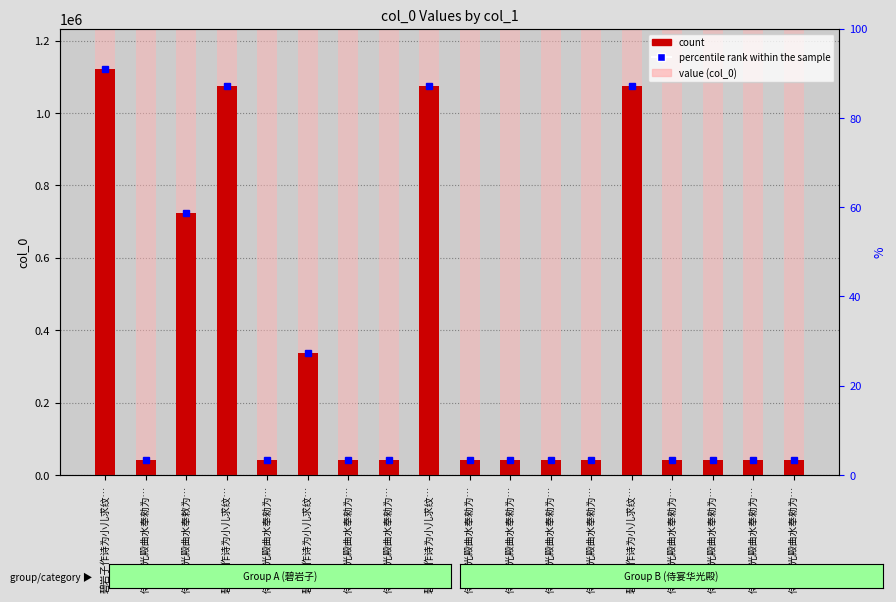

List the labels in order of value, largest first.

碧岩子作诗为小儿求纹…, 碧岩子作诗为小儿求纹…, 碧岩子作诗为小儿求纹…, 碧岩子作诗为小儿求纹…, 侍宴华光殿曲水奉敕为…, 碧岩子作诗为小儿求纹…, 侍宴华光殿曲水奉勑为…, 侍宴华光殿曲水奉勑为…, 侍宴华光殿曲水奉勑为…, 侍宴华光殿曲水奉勑为…, 侍宴华光殿曲水奉勑为…, 侍宴华光殿曲水奉勑为…, 侍宴华光殿曲水奉勑为…, 侍宴华光殿曲水奉勑为…, 侍宴华光殿曲水奉勑为…, 侍宴华光殿曲水奉勑为…, 侍宴华光殿曲水奉勑为…, 侍宴华光殿曲水奉勑为…